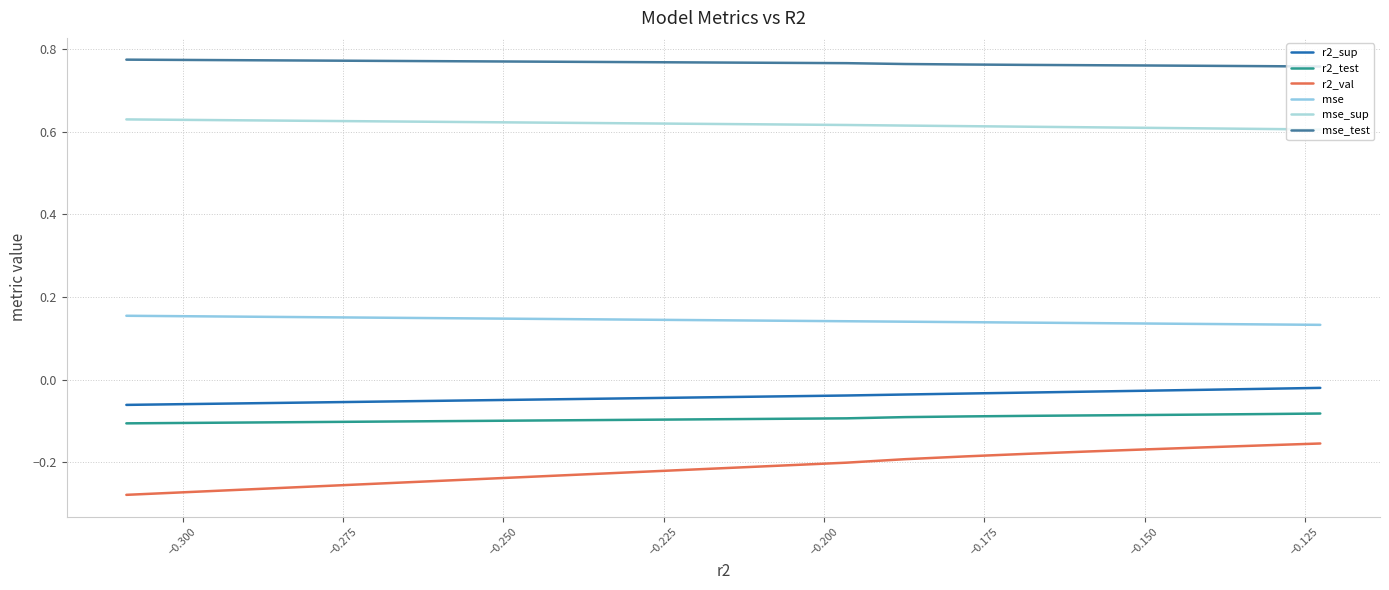

The value of mse at −0.300 is 0.1. True or false?

True